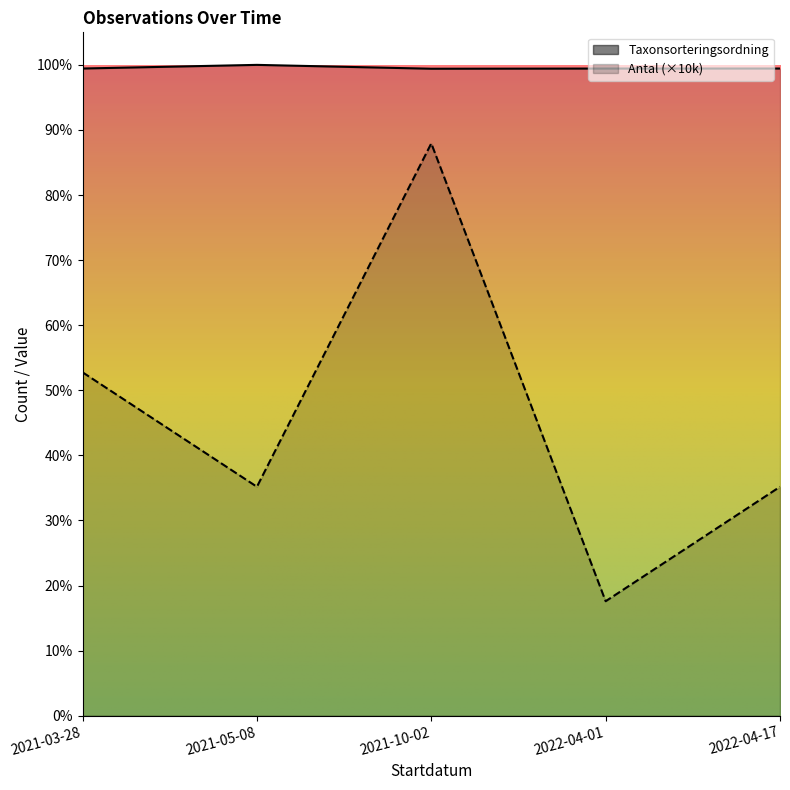

Which series has the largest total across all categories?

Taxonsorteringsordning